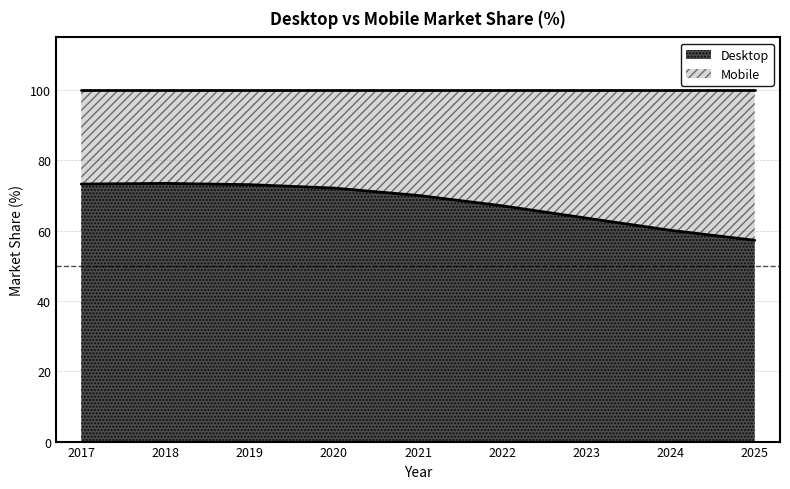

List the labels in order of value, smallest first.

2025, 2024, 2023, 2022, 2021, 2020, 2019, 2017, 2018